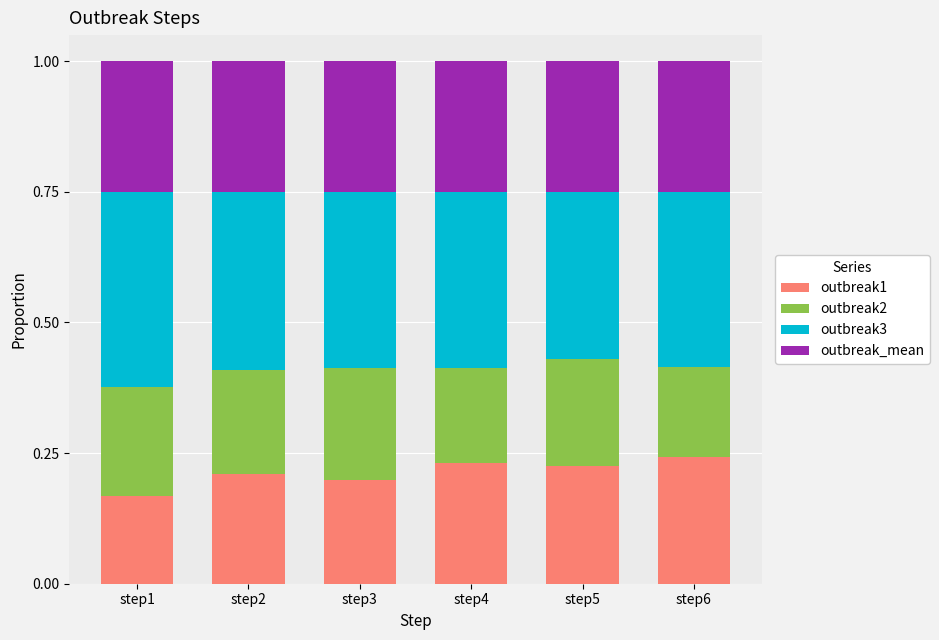

Count the number of categories in the chart.

6